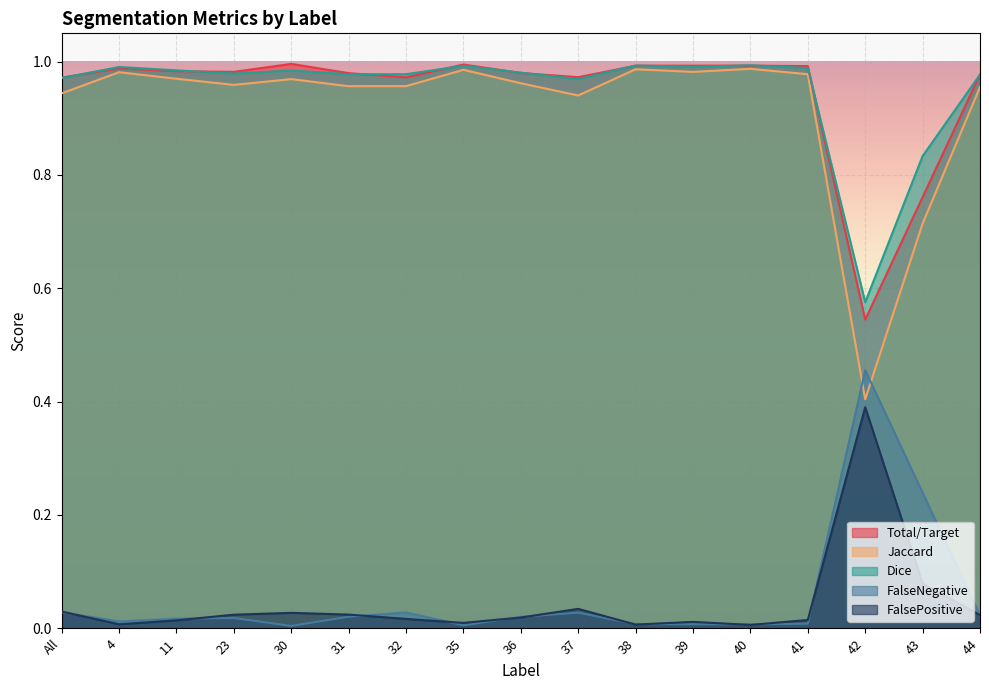

How many interior local peaks does the Dice series have?

5